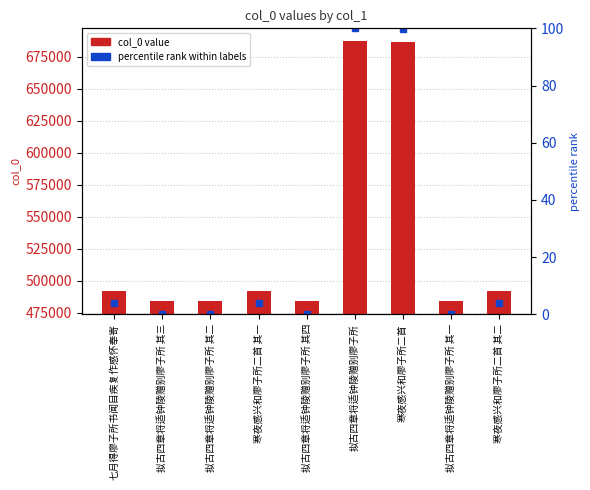

Where is col_0 nearest to the value 585496?

七月得廖子所书闻目疾复作感怀奉寄